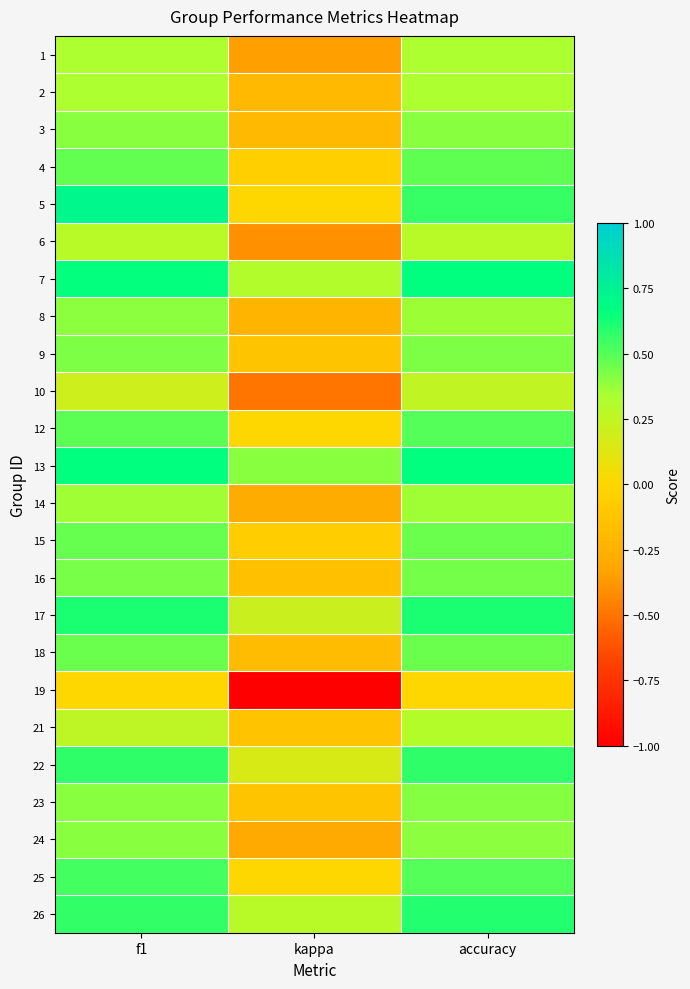

Reading left to right, what are all the values shown in this chart?

1: f1=0.3	kappa=-0.3	accuracy=0.3
2: f1=0.3	kappa=-0.2	accuracy=0.3
3: f1=0.4	kappa=-0.2	accuracy=0.4
4: f1=0.5	kappa=-0.1	accuracy=0.5
5: f1=0.7	kappa=0.0	accuracy=0.6
6: f1=0.3	kappa=-0.4	accuracy=0.3
7: f1=0.7	kappa=0.3	accuracy=0.7
8: f1=0.4	kappa=-0.2	accuracy=0.4
9: f1=0.4	kappa=-0.1	accuracy=0.4
10: f1=0.2	kappa=-0.5	accuracy=0.2
12: f1=0.5	kappa=0.0	accuracy=0.5
13: f1=0.7	kappa=0.4	accuracy=0.7
14: f1=0.4	kappa=-0.3	accuracy=0.4
15: f1=0.5	kappa=-0.1	accuracy=0.5
16: f1=0.4	kappa=-0.2	accuracy=0.4
17: f1=0.6	kappa=0.2	accuracy=0.6
18: f1=0.5	kappa=-0.2	accuracy=0.5
19: f1=0.0	kappa=-1.0	accuracy=0.0
21: f1=0.3	kappa=-0.1	accuracy=0.3
22: f1=0.6	kappa=0.2	accuracy=0.6
23: f1=0.4	kappa=-0.1	accuracy=0.4
24: f1=0.4	kappa=-0.3	accuracy=0.4
25: f1=0.5	kappa=0.0	accuracy=0.5
26: f1=0.6	kappa=0.3	accuracy=0.6